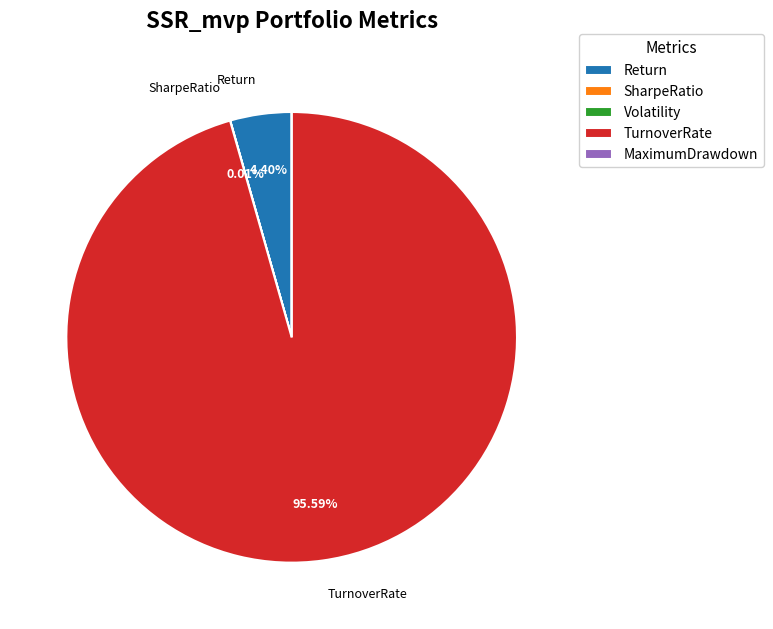

Is TurnoverRate the majority of the pie?

Yes